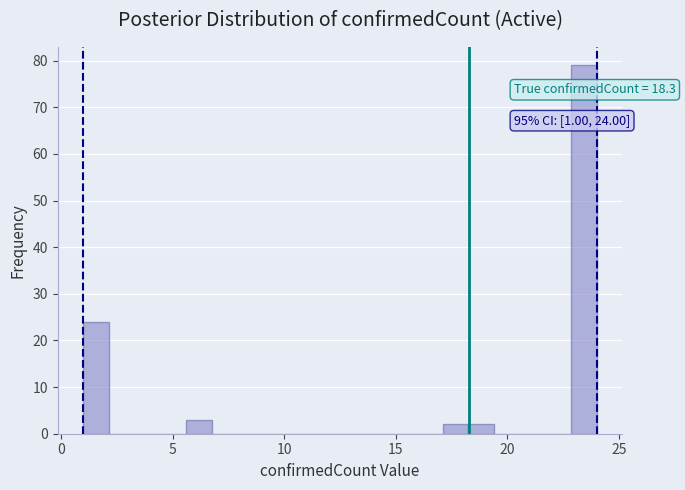

Read against the x-axis, roughly where is the centre of the tallest bar?

23.5